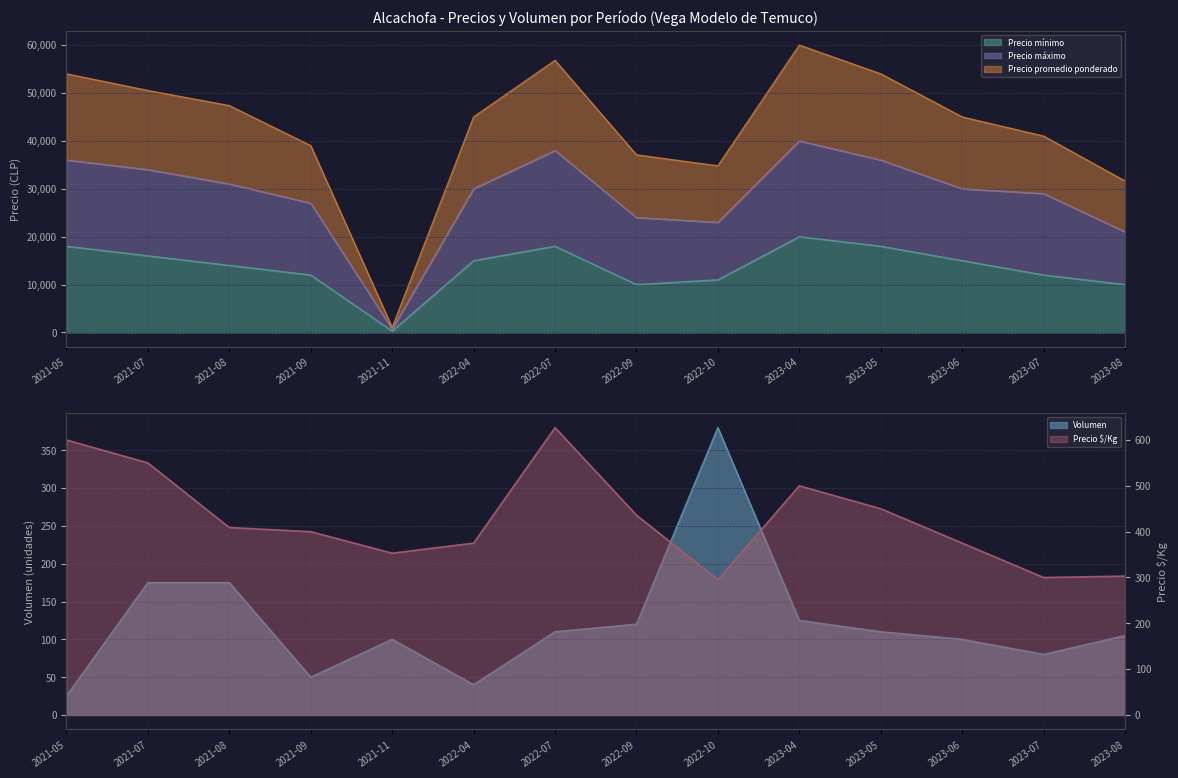

Which category has the lowest value in the Precio $/Kg series?

2022-10